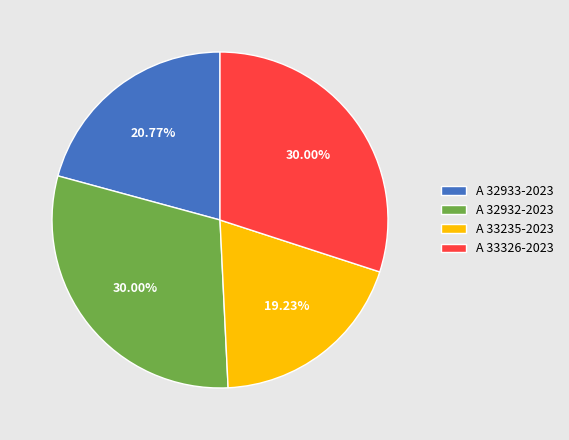

The A 33326-2023 slice represents 18% of the pie. True or false?

False